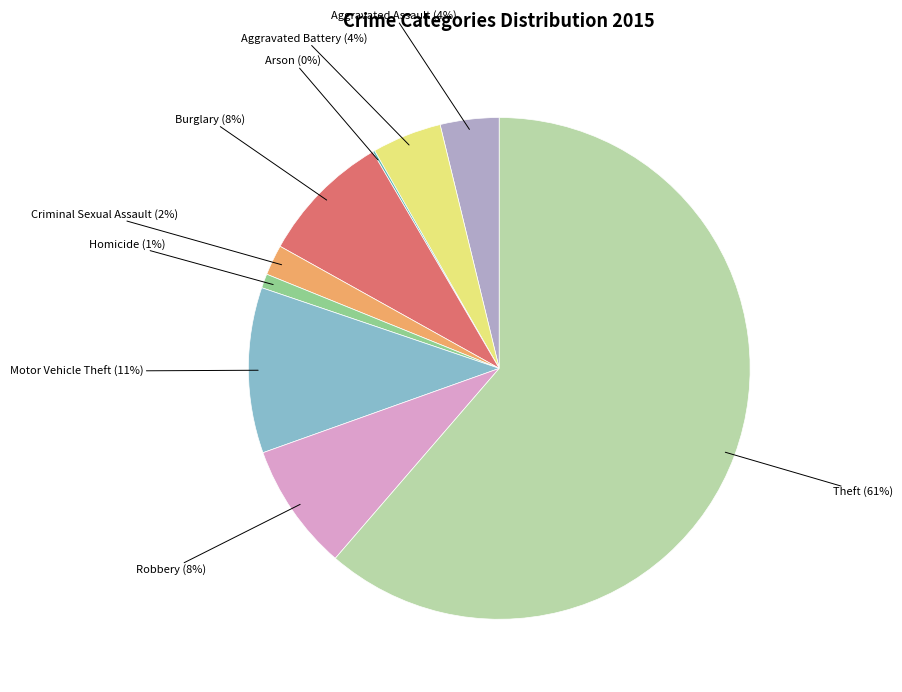

To the nearest percent, what is the average slice percentage?

11%